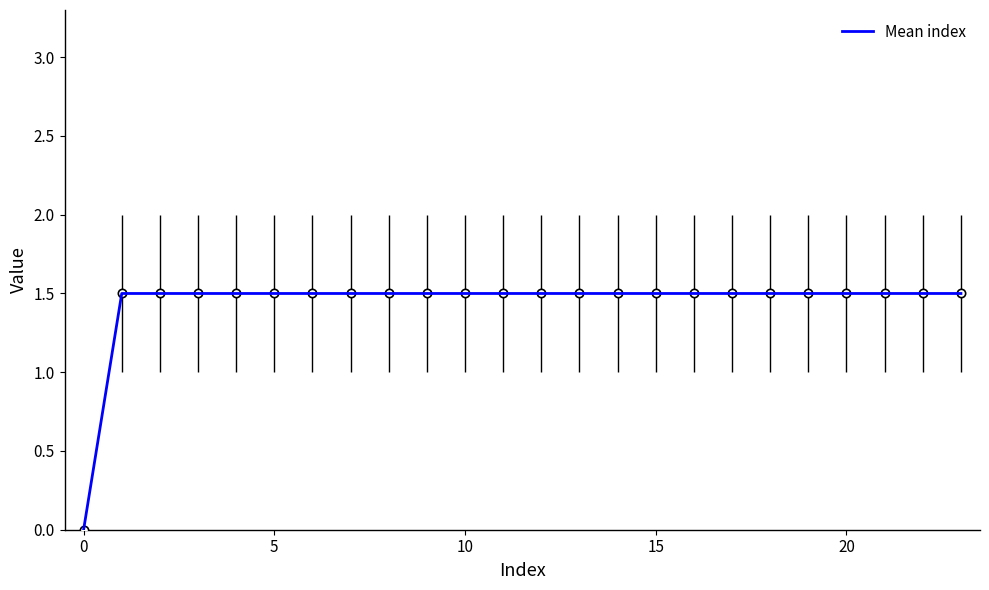

What is the greatest value displayed?

1.5